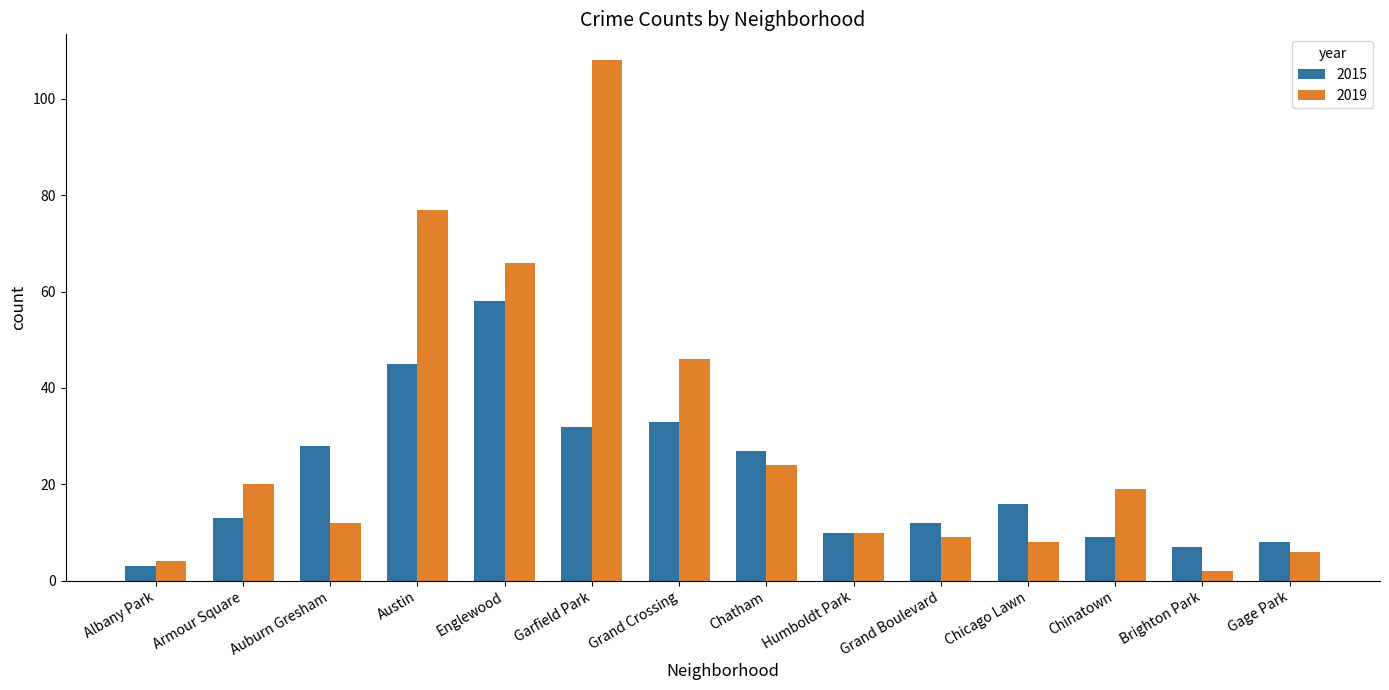

Which category has the highest value across all series?

Garfield Park